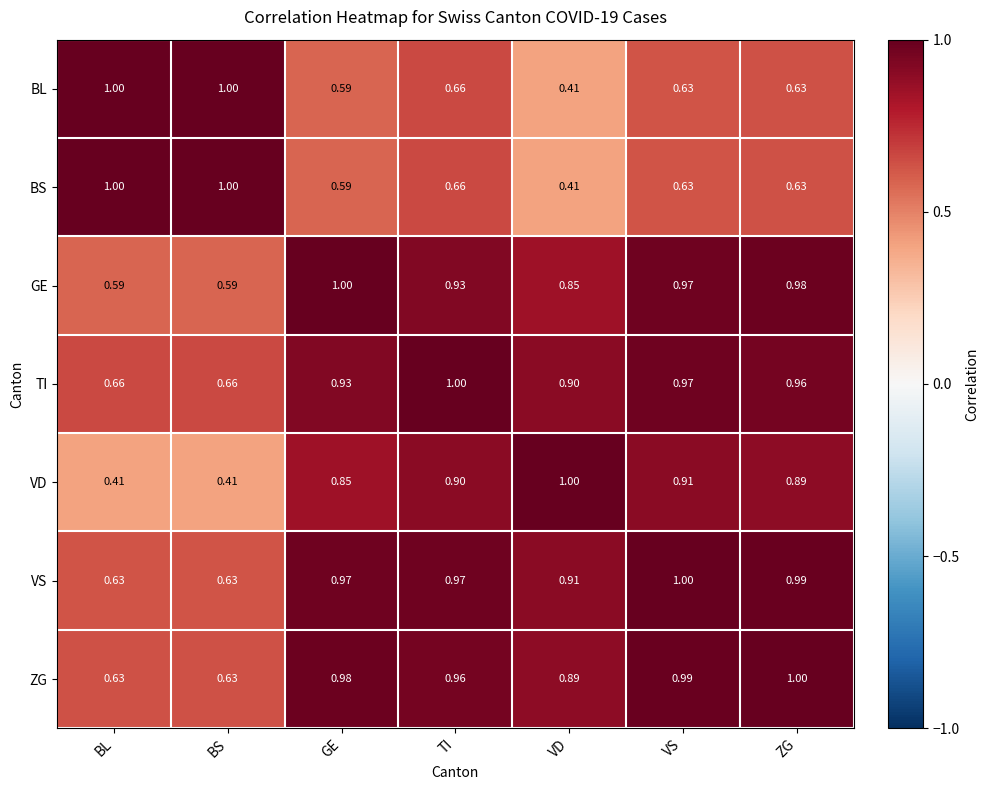

Count the number of categories in the chart.

7